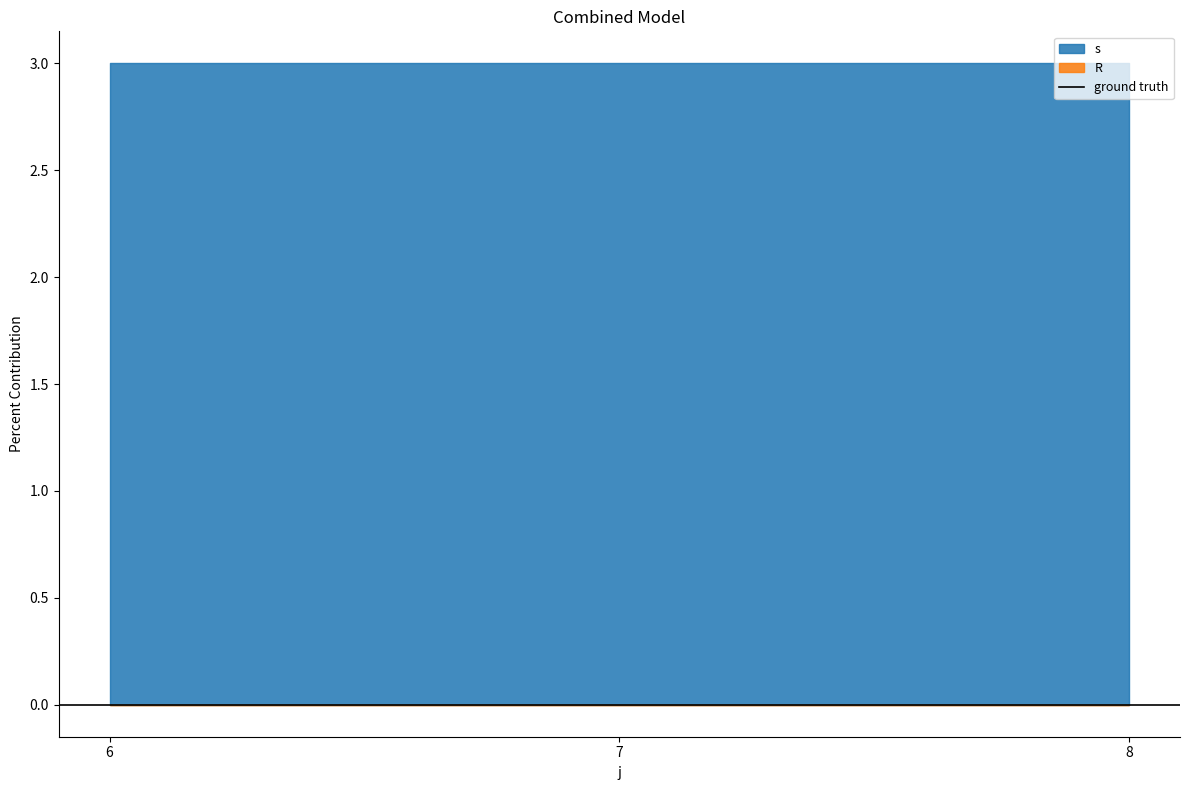

What is the difference between the highest and lowest values at 7?

3